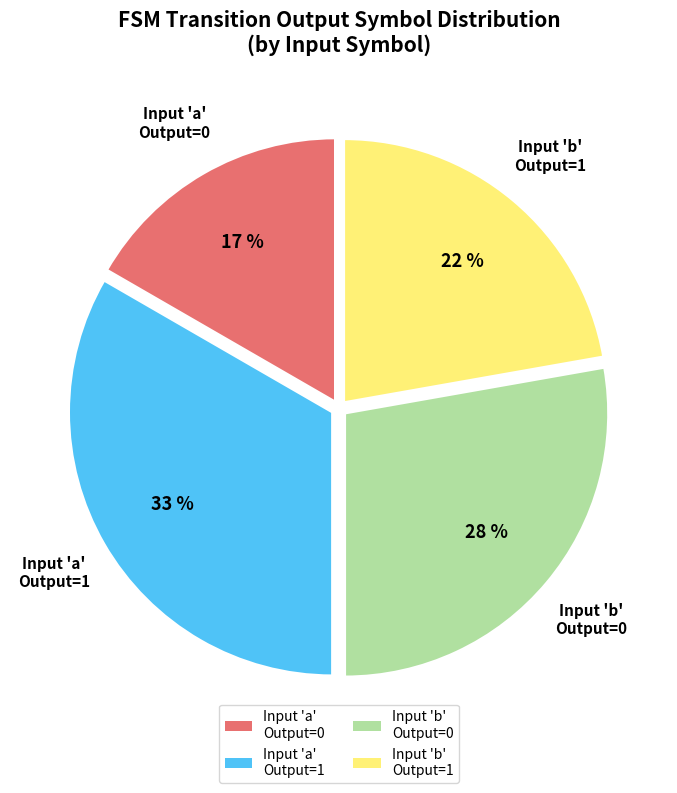

True or false: Input 'b' Output=1 accounts for 15% of the total.

False